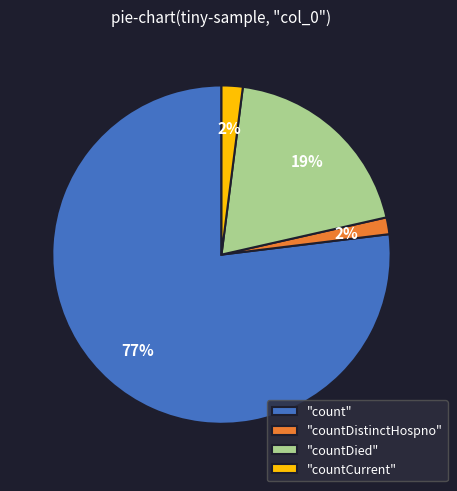

Does "countCurrent" account for over 50% of the chart?

No